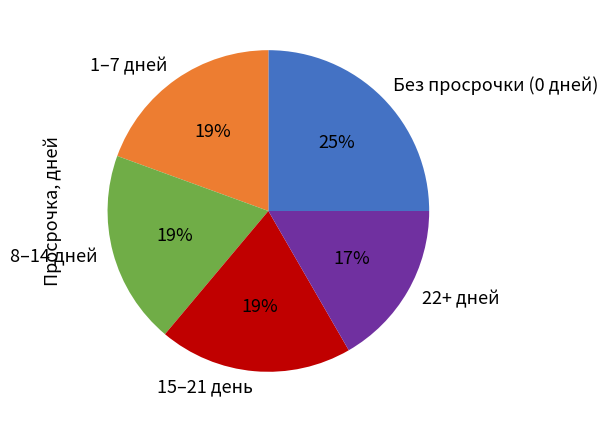

The 15–21 день slice represents 19% of the pie. True or false?

True